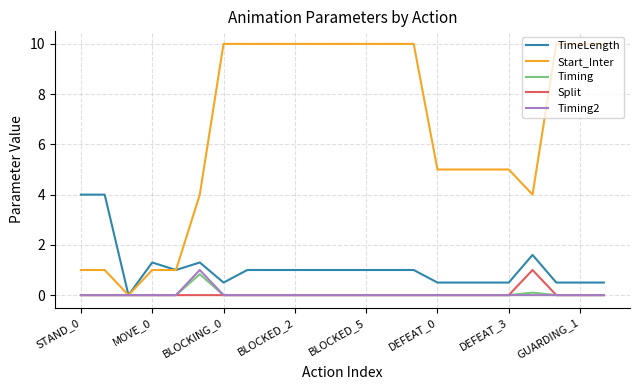

Which series has the largest range (max minus min)?

Start_Inter